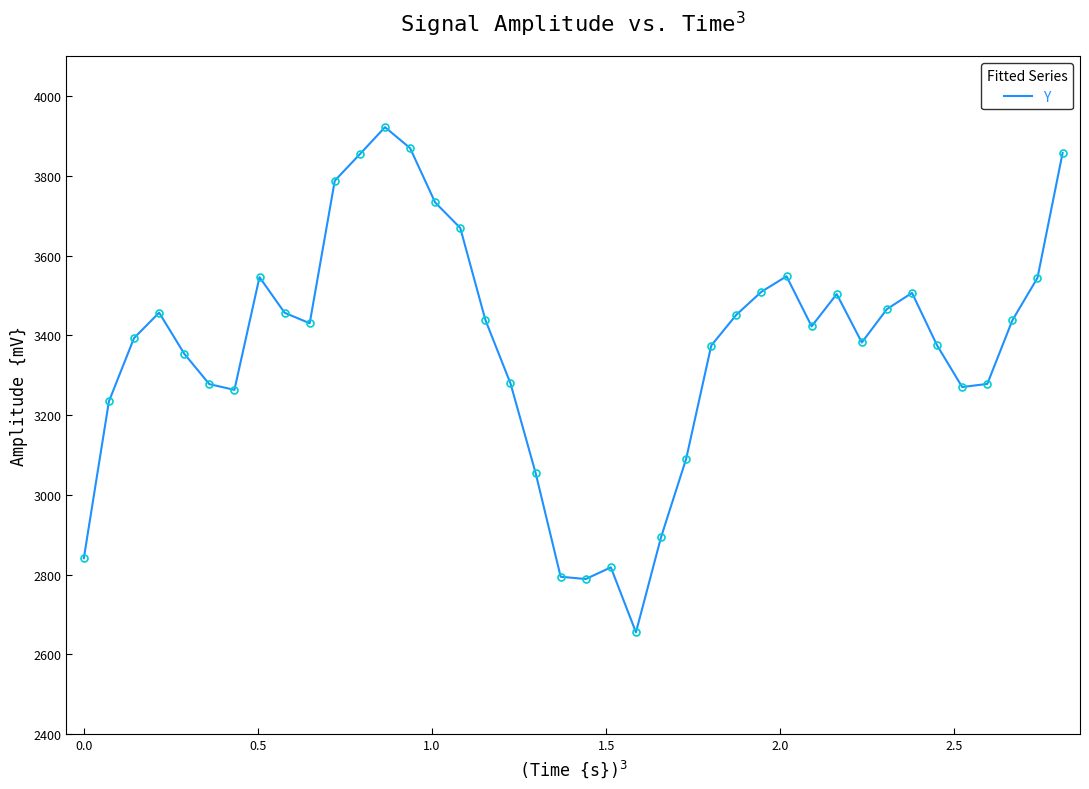

How many lines are shown in the chart?

1